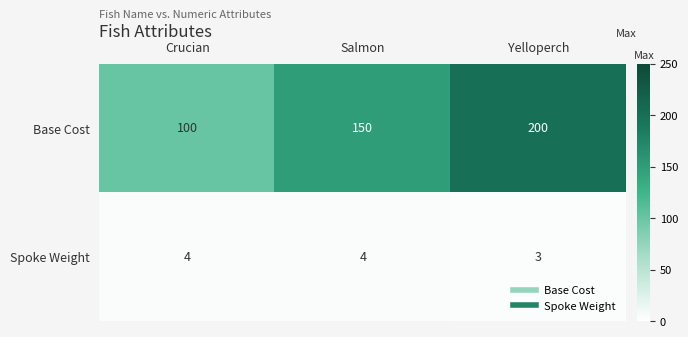

What is the sum of the Spoke Weight values at Yelloperch and Salmon?

7